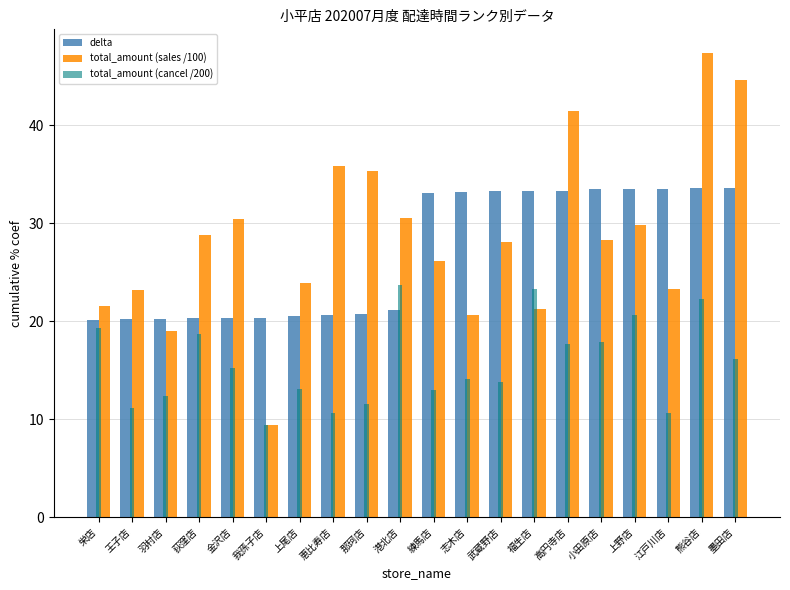

What is the sum of all delta values?

538.8